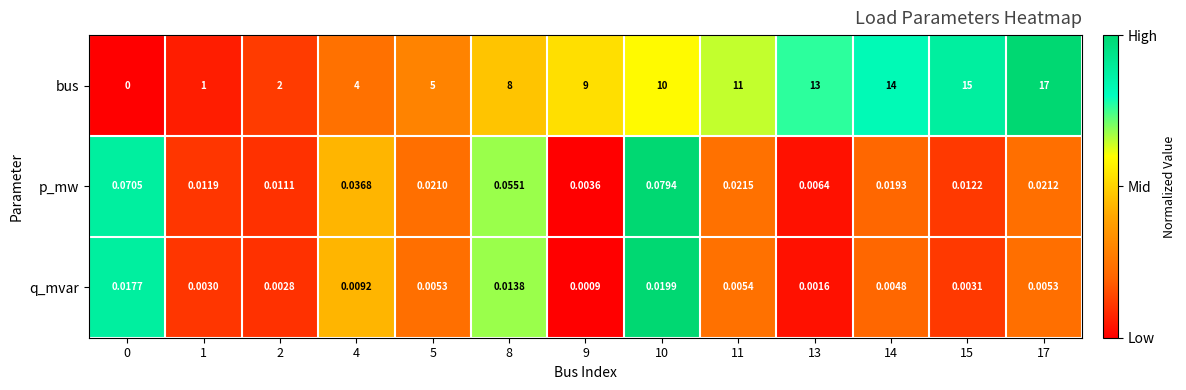

Between 5 and 13, which series saw the biggest shift?

bus